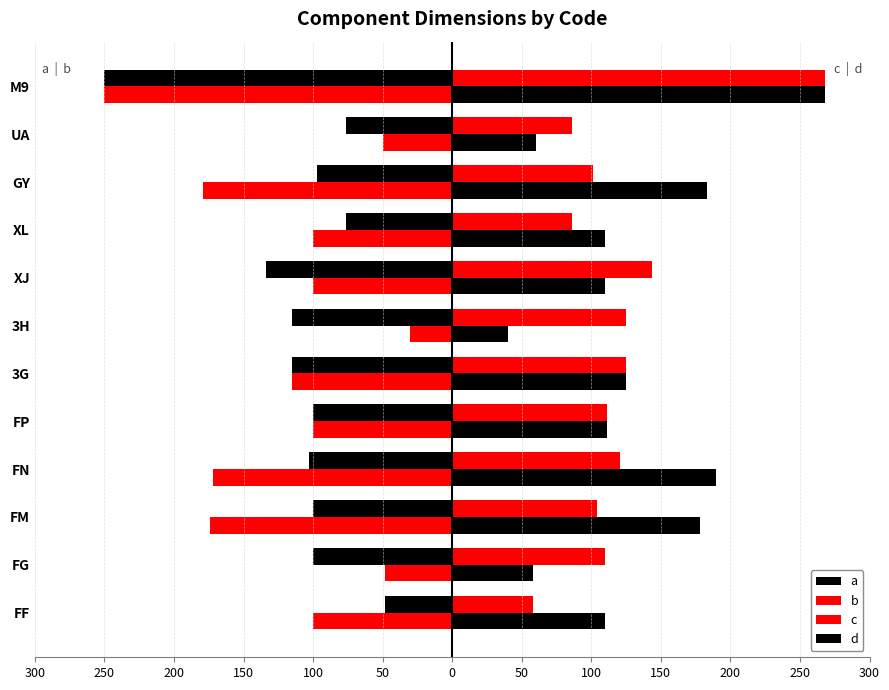

What is the average value of the b series?

-118